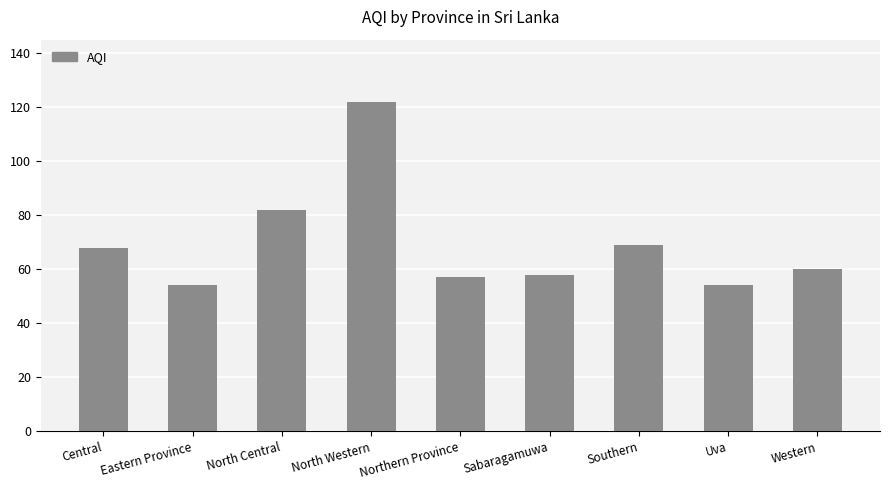

At which label is the value closest to 88?

North Central